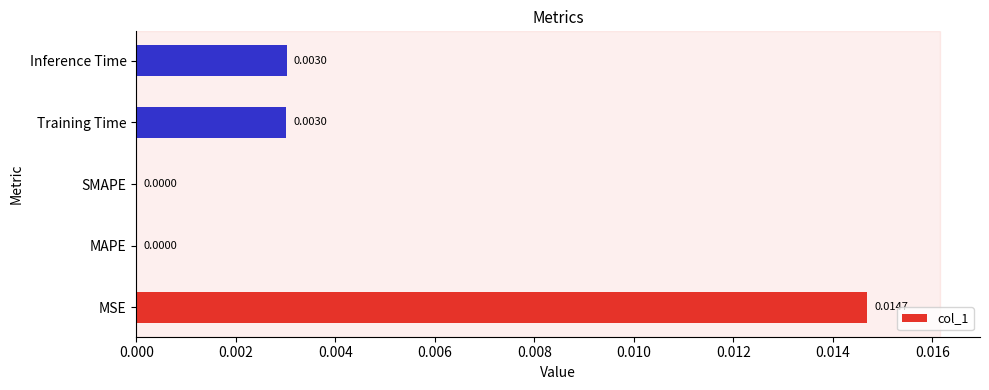

Between Inference Time and SMAPE, which is larger?

Inference Time